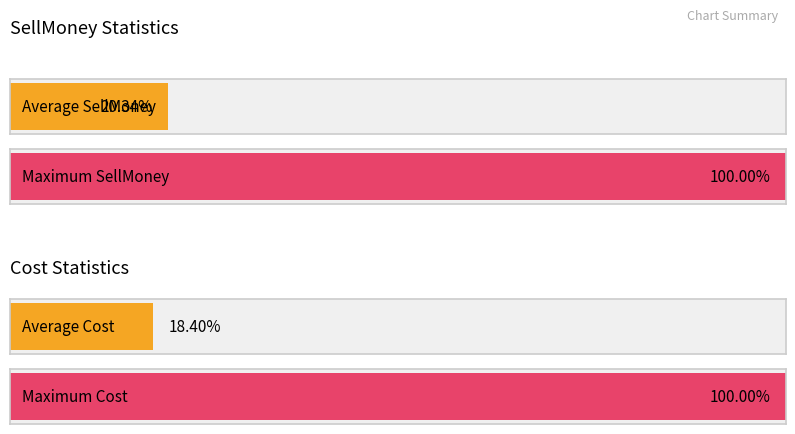

Which series changed the most between 1 and 27?

SellMoney